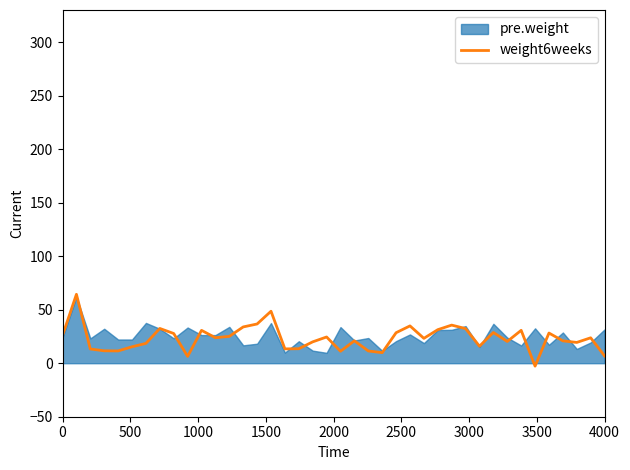

True or false: the data has more than 1 interior local peaks.

True